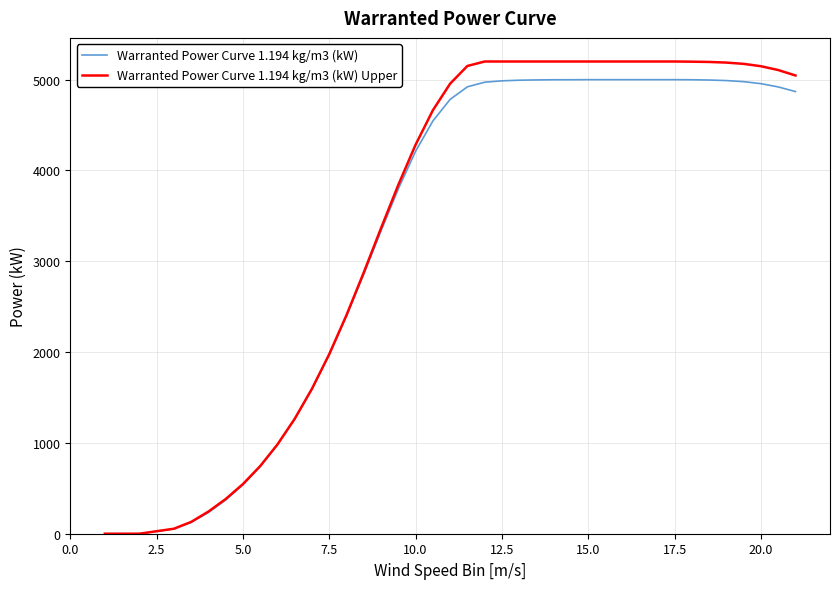

Which series has the widest spread of values?

Warranted Power Curve 1.194 kg/m3 (kW) Upper